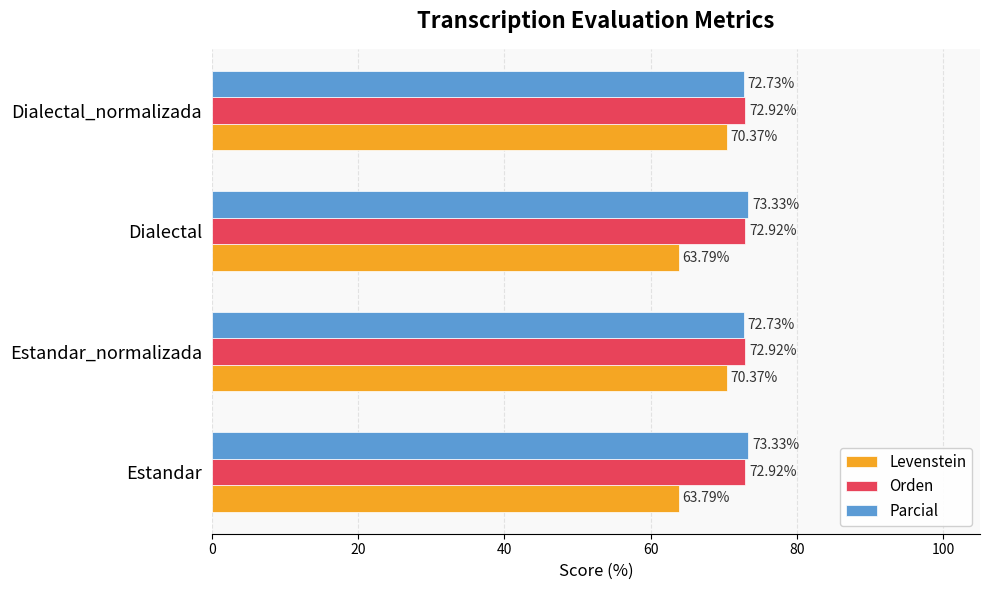

What is the greatest value displayed?

73.3